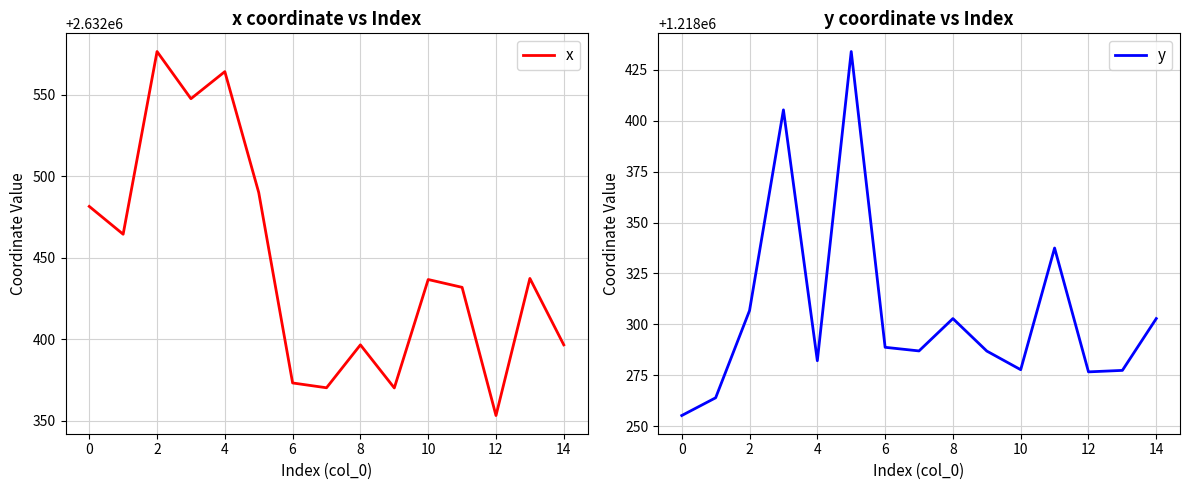

List the series in order of their overall mean, lowest first.

y, x